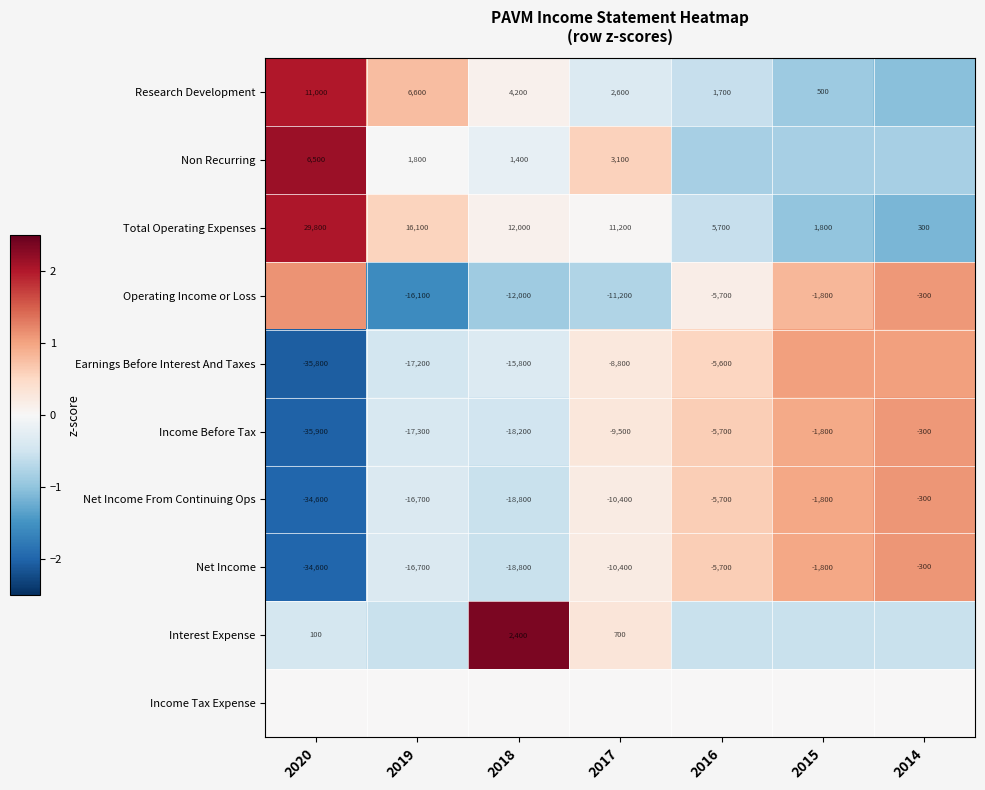

Is the value of Net Income From Continuing Ops at 2014 greater than the value of Total Operating Expenses at 2016?

No